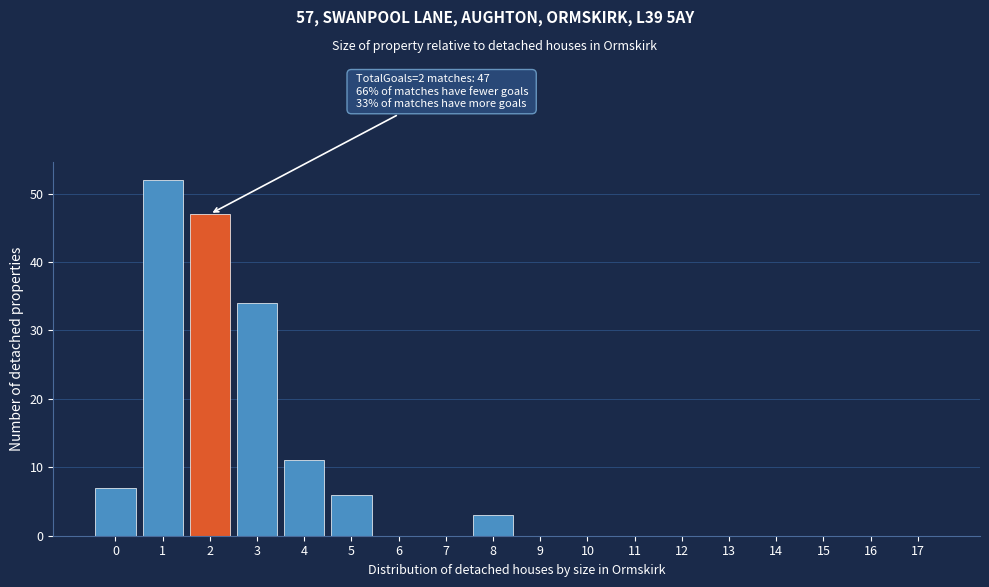

Reading left to right, extract all data points from this chart.

0=7	1=52	2=47	3=34	4=11	5=6	6=0	7=0	8=3	9=0	10=0	11=0	12=0	13=0	14=0	15=0	16=0	17=0